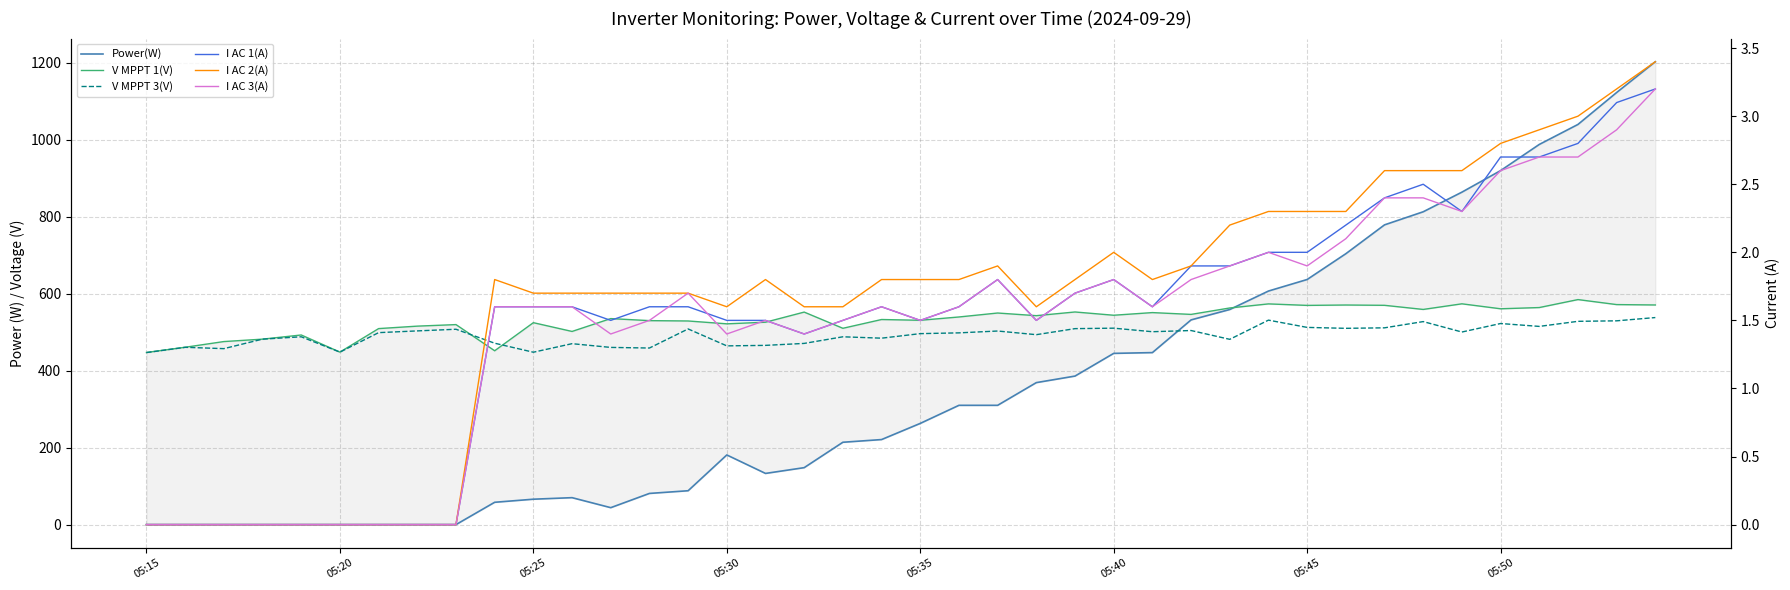

True or false: I AC 1(A) has more than 0 points higher than both neighbors.

True